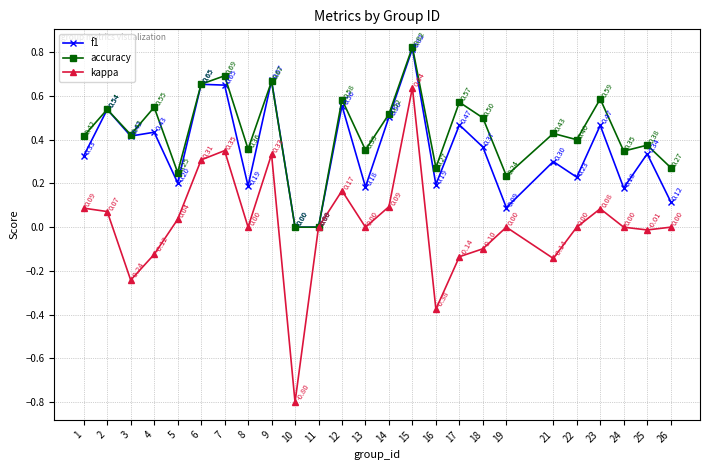

What is the spread (max minus min) of values at 26?

0.3